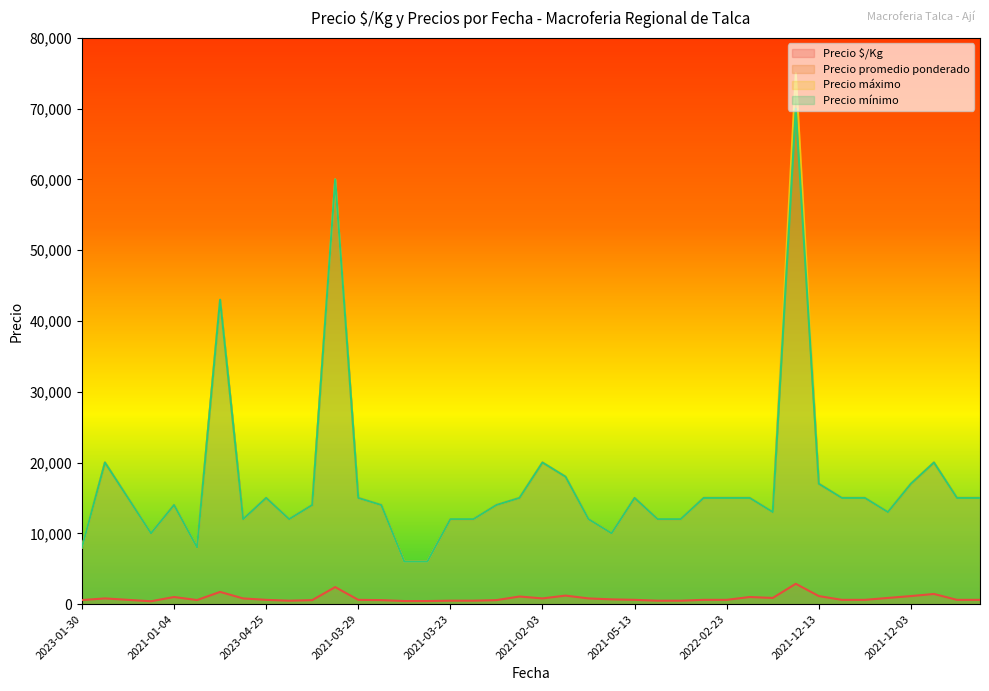

What is the difference between the Precio mínimo values at 2021-01-04 and 2023-01-13?

2000